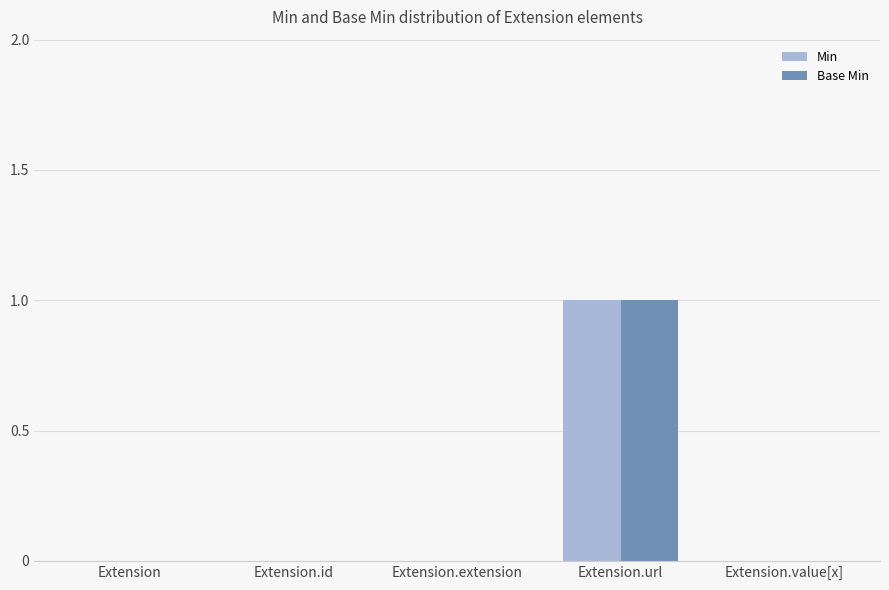

Reading left to right, list all the values displayed in this chart.

Min: 0	0	0	1	0
Base Min: 0	0	0	1	0